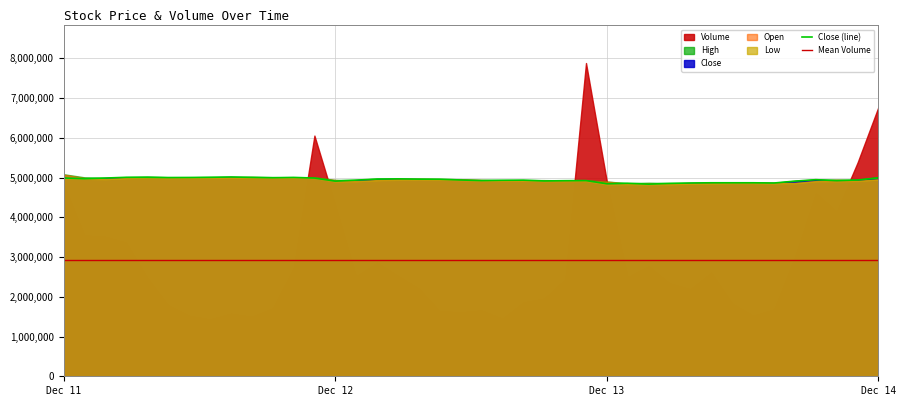

Is the value of Mean Volume at 11 greater than the value of Close (line) at 29?

No